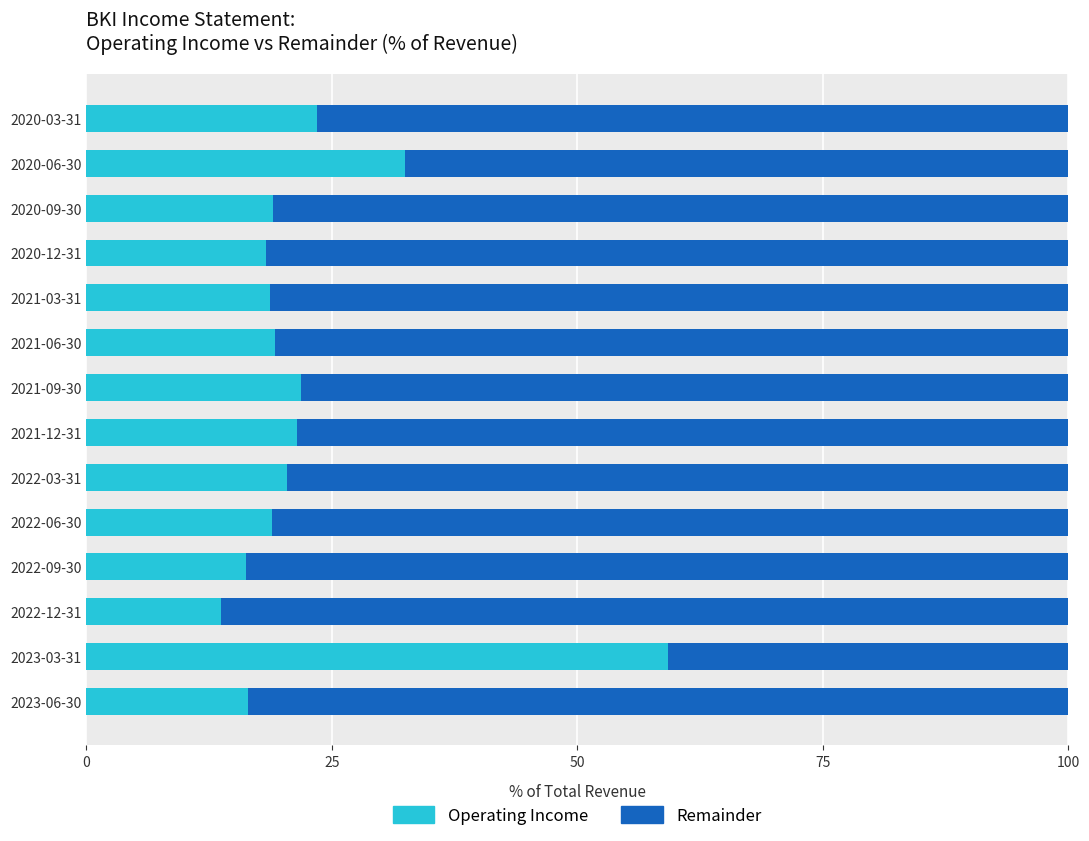

What is the total value across all series at 2022-12-31?

100.0